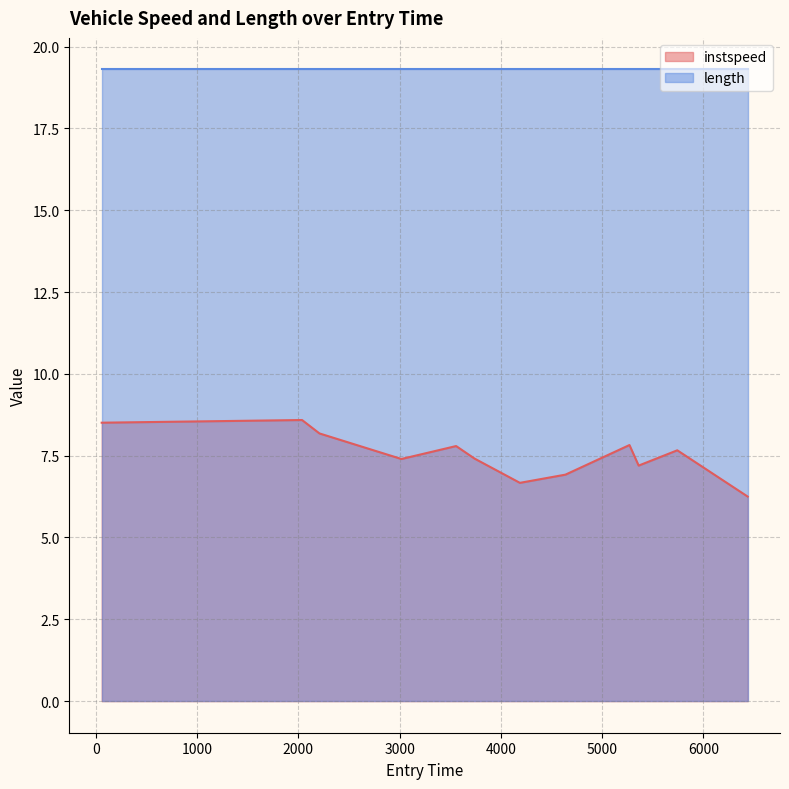

Which series has the largest range (max minus min)?

instspeed